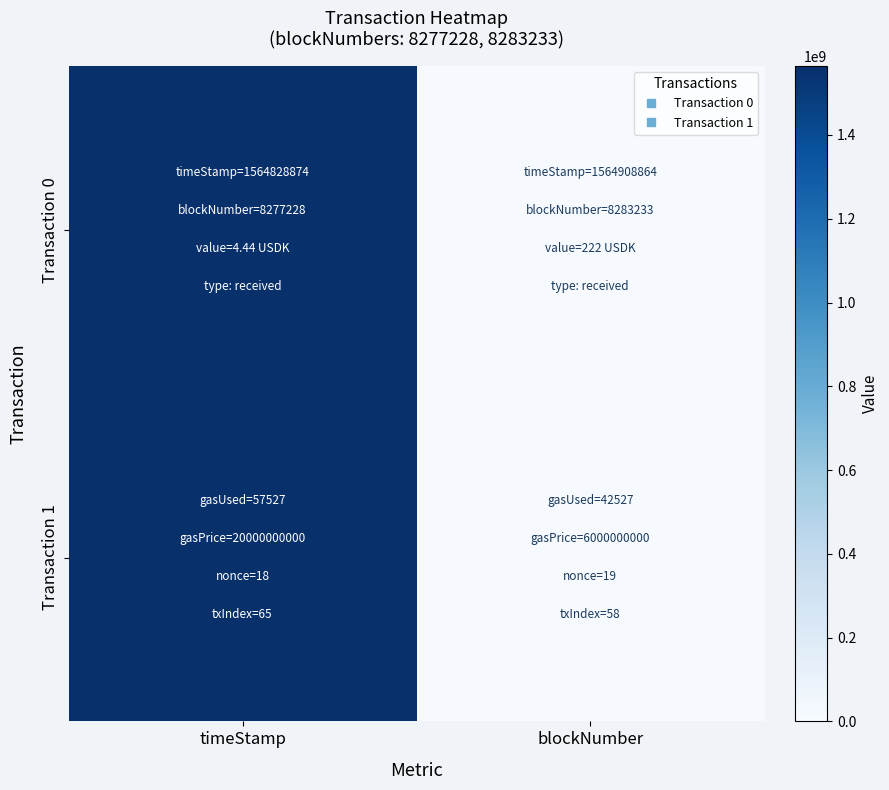

Which label corresponds to the largest value in the chart?

timeStamp